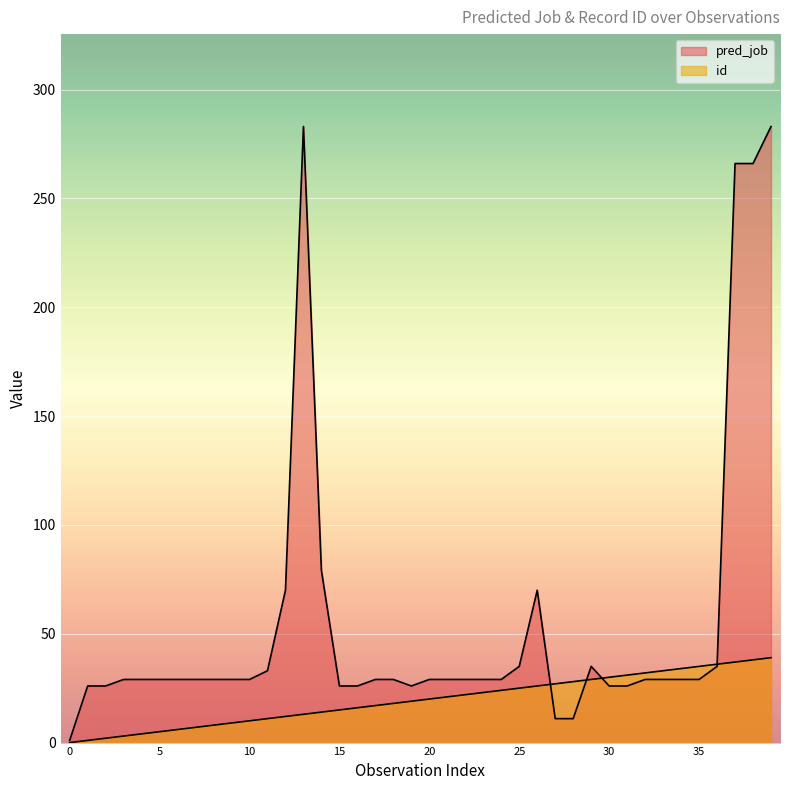

The pred_job series shows 19 at 28. True or false?

False